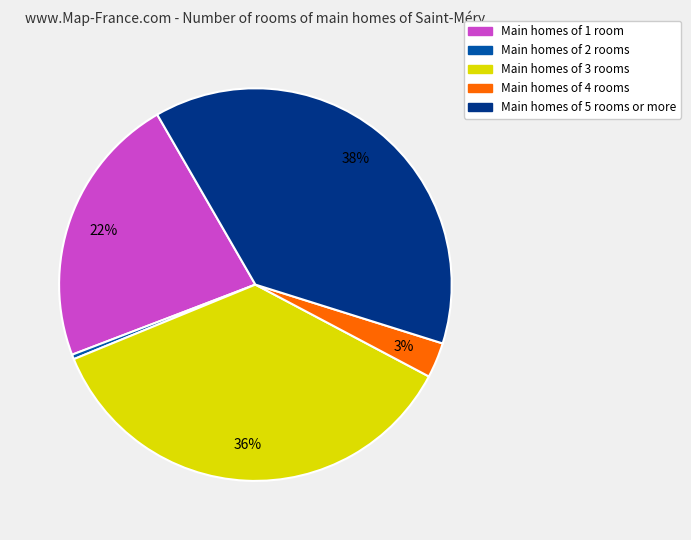

To the nearest percent, what is the difference between the largest and smallest slice percentages?

38%